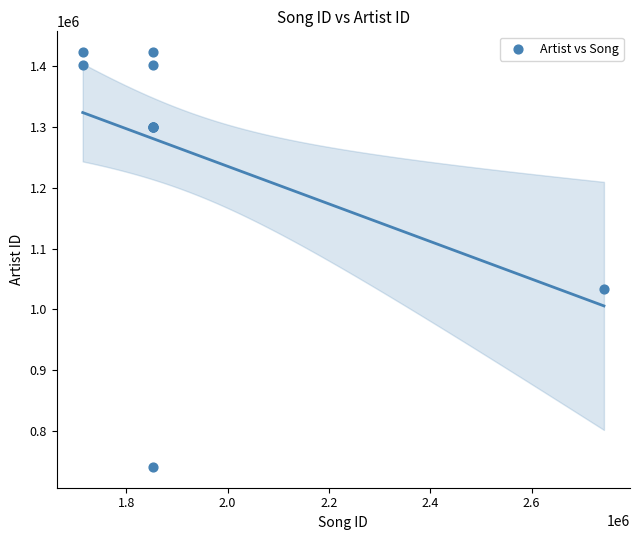

What Y value in the scatter plot is closest to 1082007?

1033267